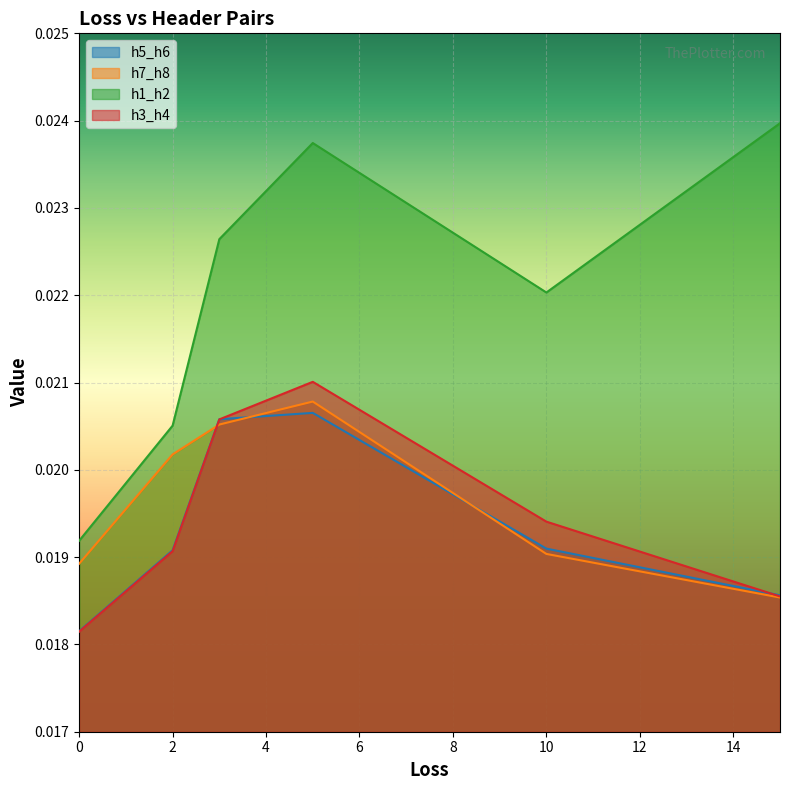

Where do h3_h4 and h7_h8 first cross each other?

2 and 3